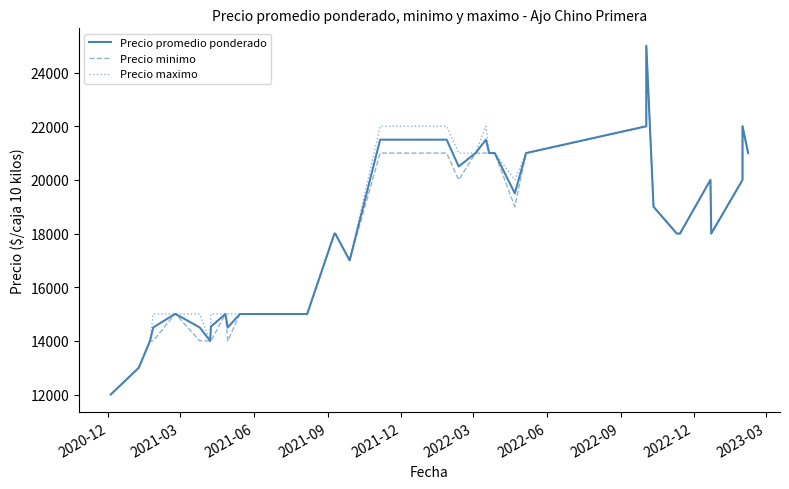

What is the minimum value for Precio maximo?

12000